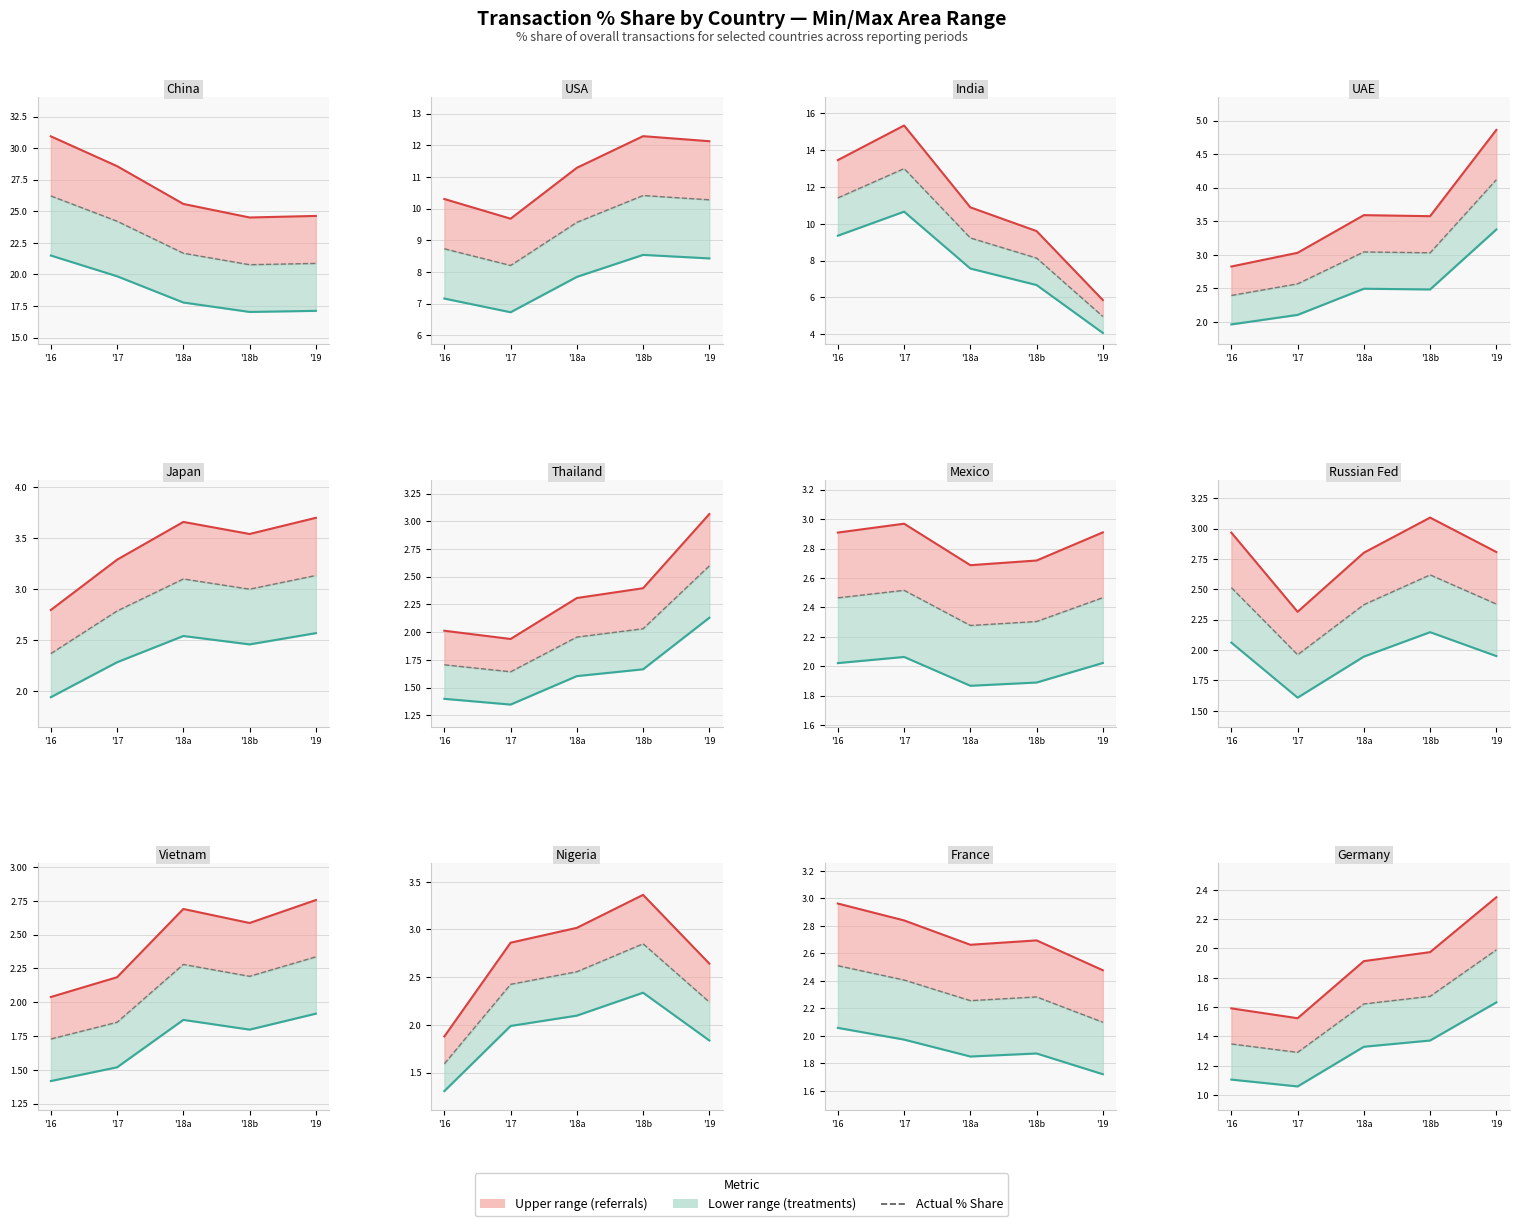

List the series in order of their overall mean, highest first.

Upper bound, Actual, Lower bound